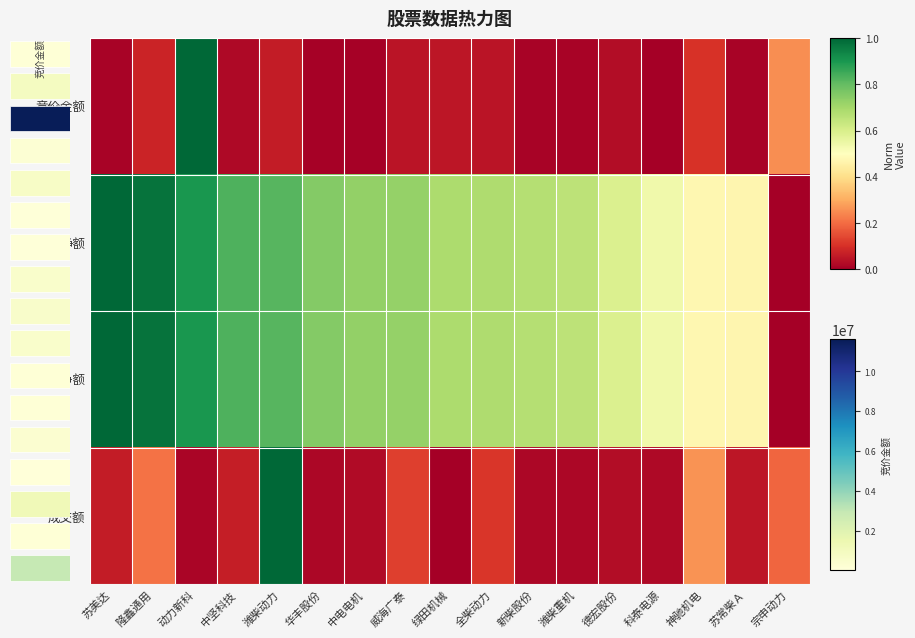

True or false: 成交额 has a value of 0.6 at 潍柴动力.

False